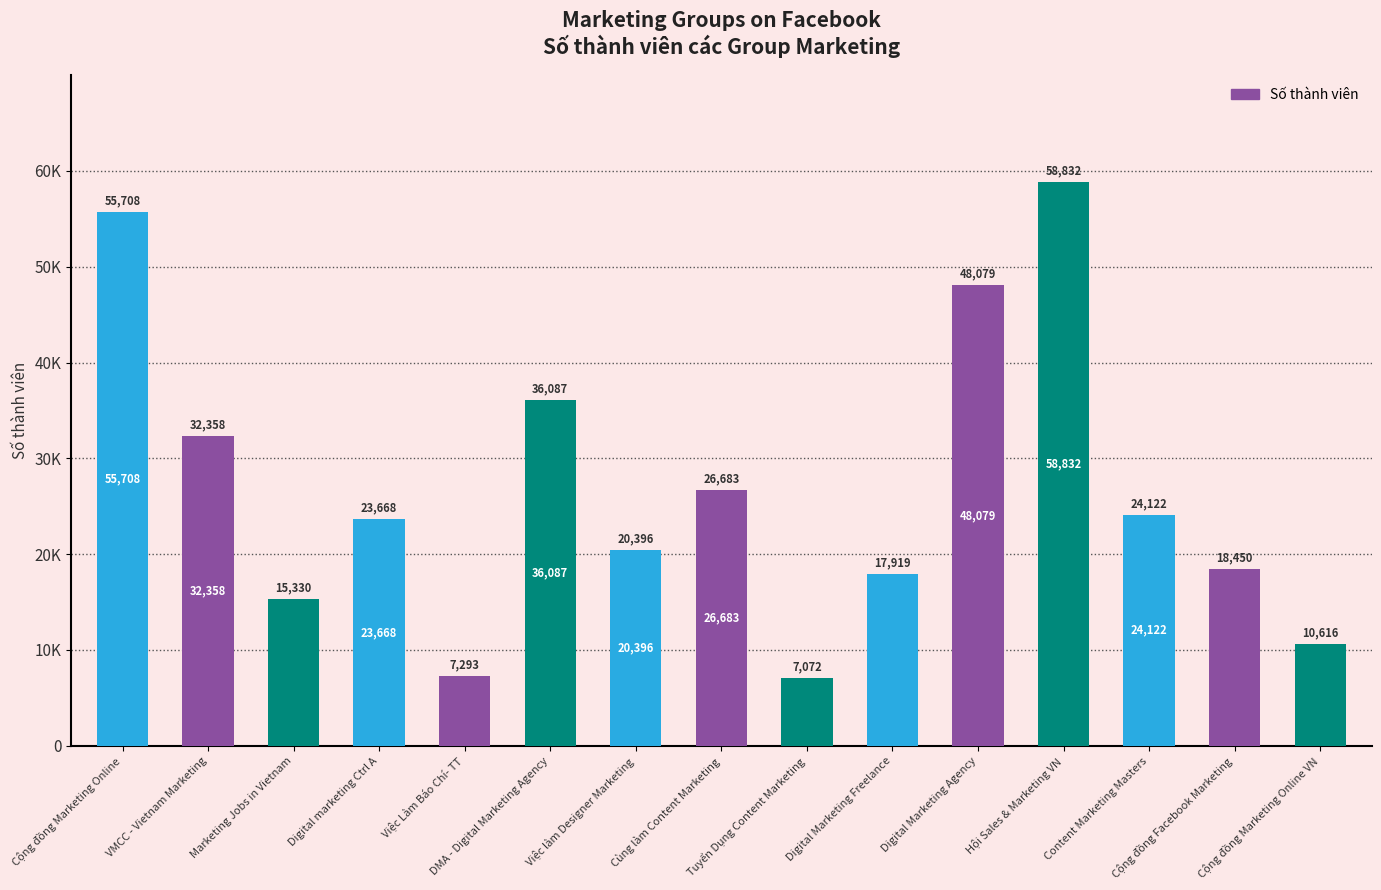

What is the label of the 12th bar from the right?

Digital marketing Ctrl A